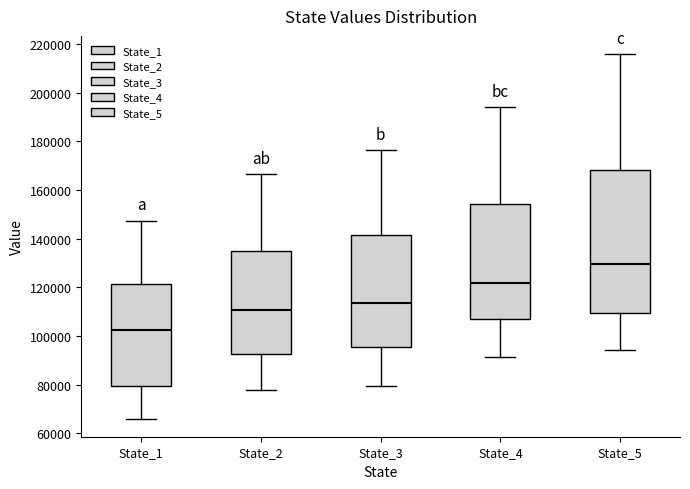

Reading left to right, read every box against the y-axis: the position of its median line, the range the box covers, and the ends of its whiskers. The values are not printed on the chart, so give them approximately, as read against the axis.

State_1: median 102000, box 80000 to 122000, whiskers 66000 to 148000
State_2: median 110000, box 92000 to 134000, whiskers 78000 to 166000
State_3: median 114000, box 96000 to 142000, whiskers 80000 to 176000
State_4: median 122000, box 108000 to 154000, whiskers 92000 to 194000
State_5: median 130000, box 110000 to 168000, whiskers 94000 to 216000